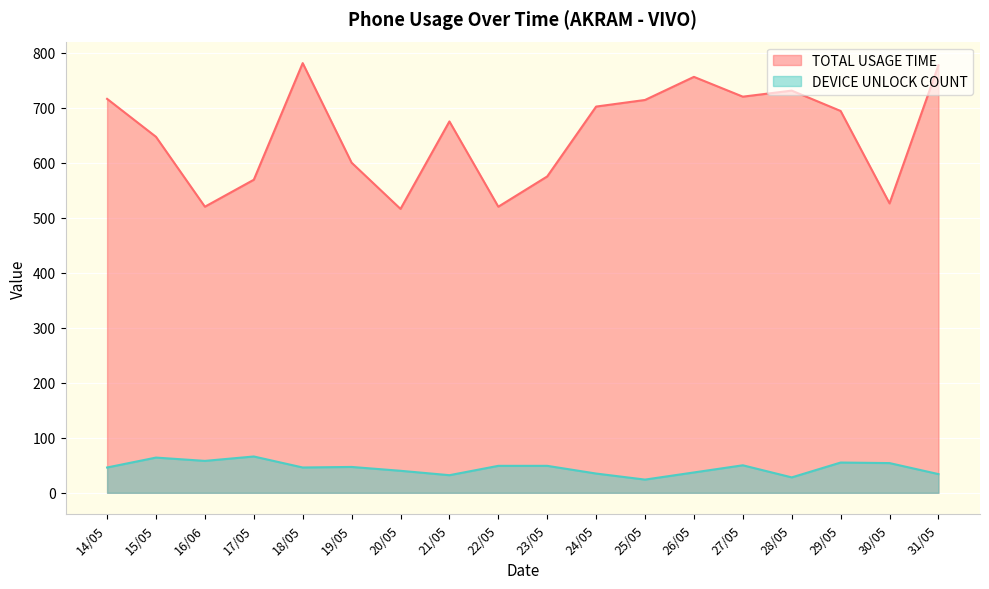

At which category does DEVICE UNLOCK COUNT reach its first local valley?

16/06